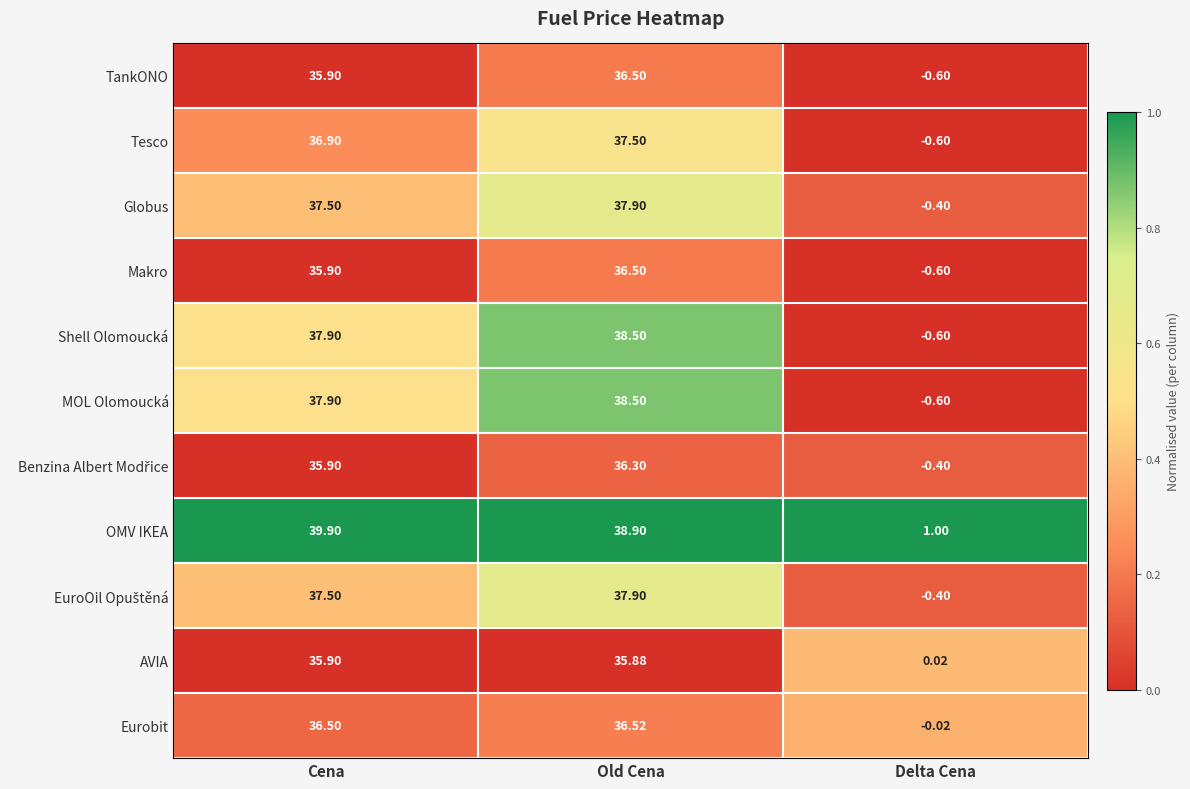

Which series has the largest total across all categories?

OMV IKEA